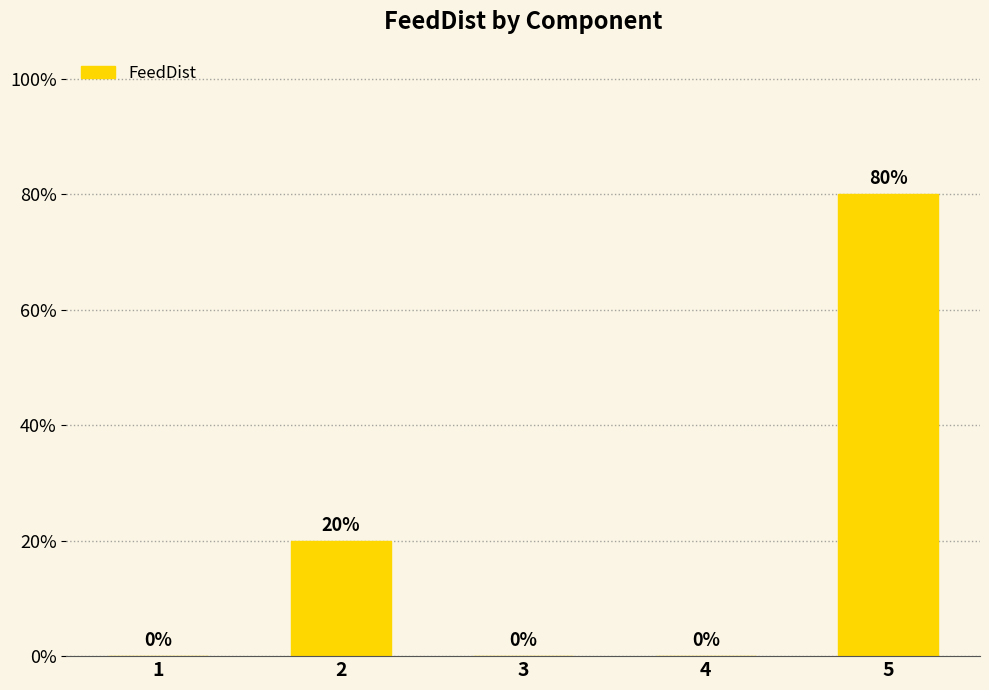

True or false: the data shows 0.0 at 4.

True